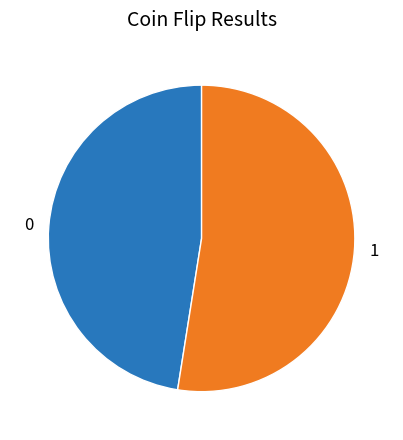

Combined, do 0 and 1 account for over 50%?

Yes